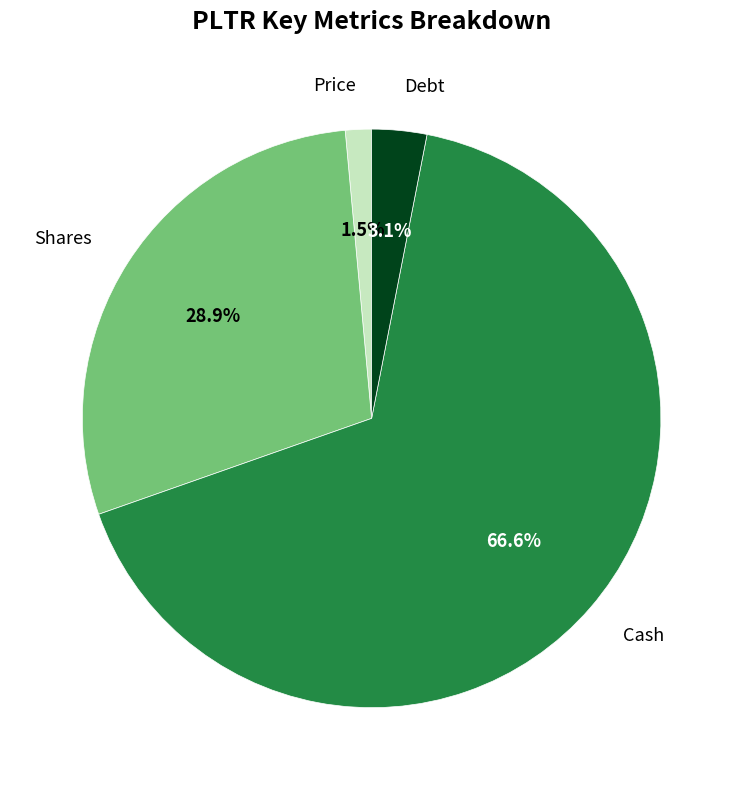

Is there a majority slice in this chart?

Yes